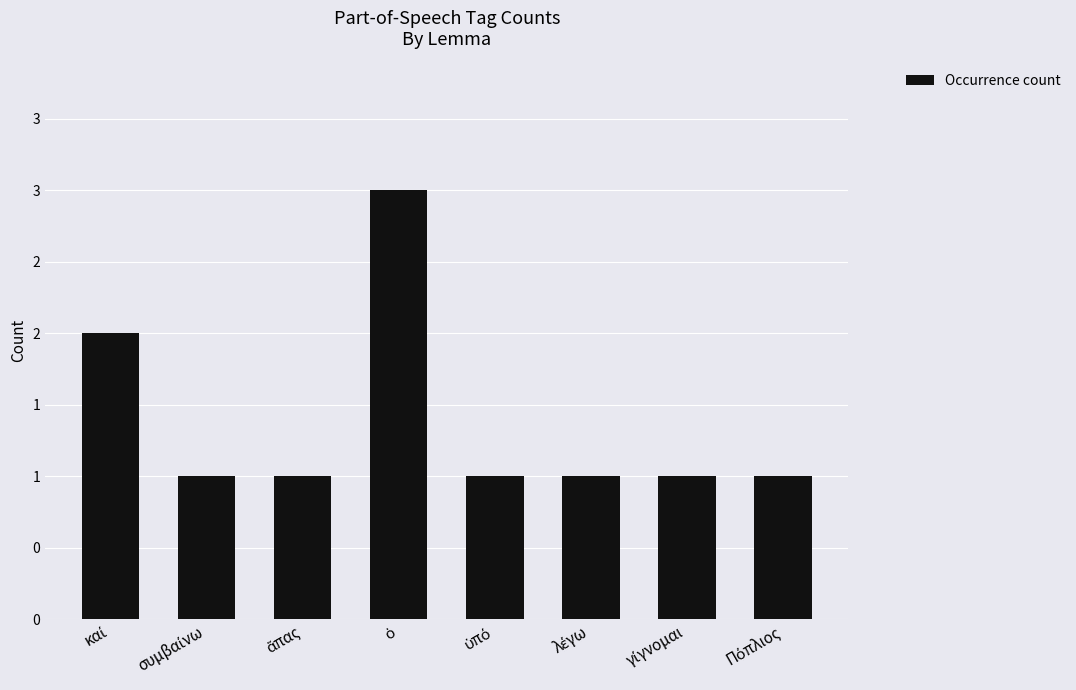

At which category does the chart reach its minimum across all series?

συμβαίνω